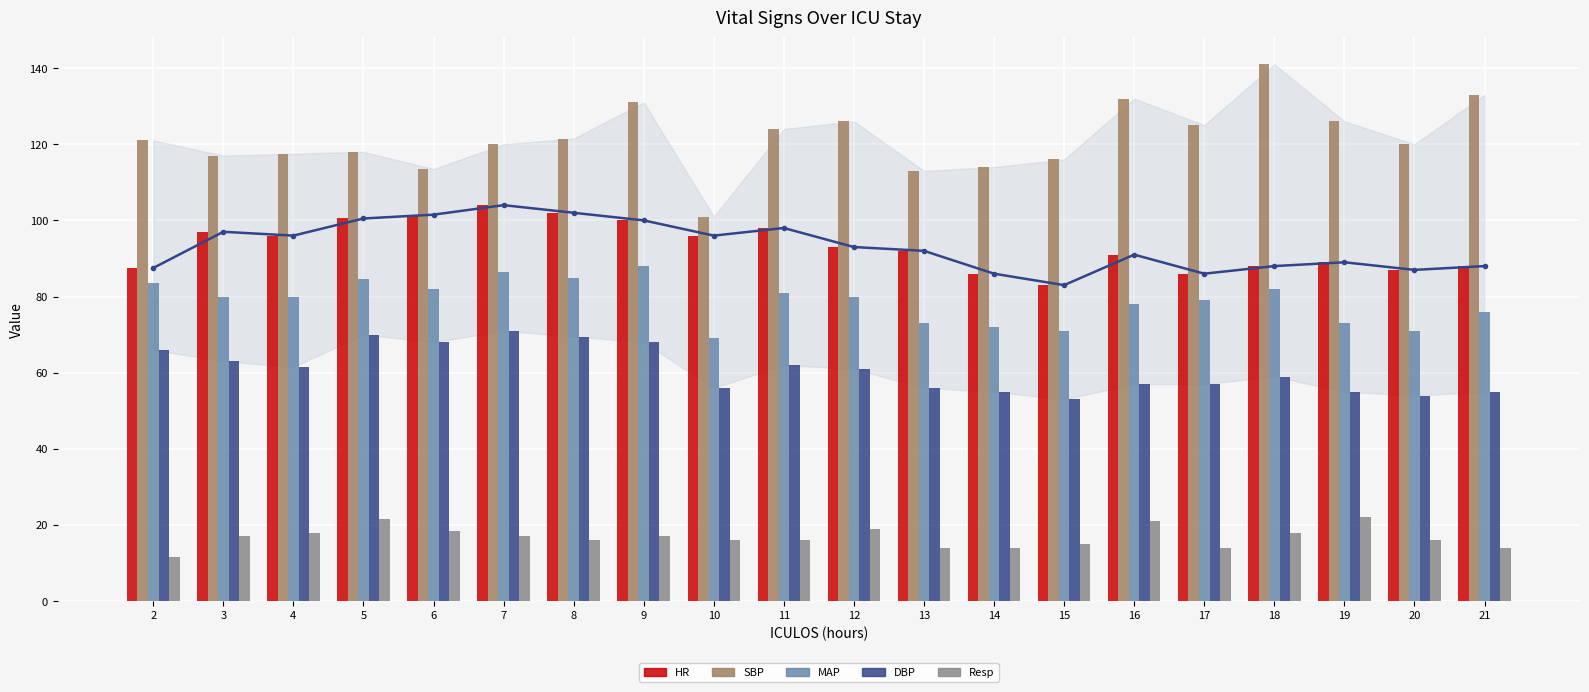

What is the total value across all series at 6?

383.5